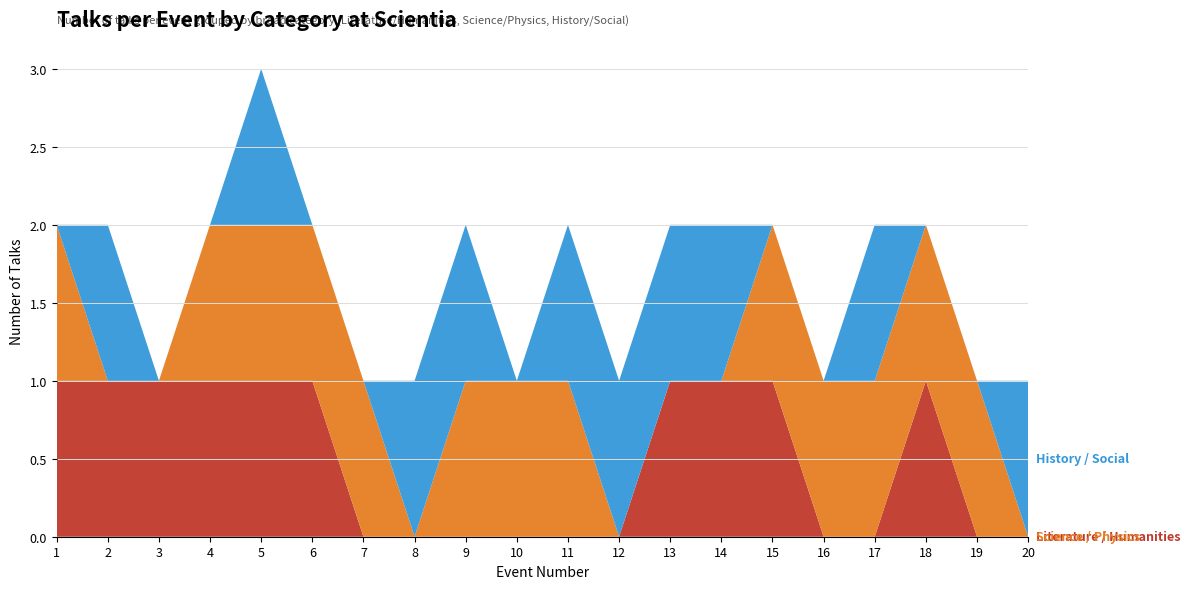

Reading left to right, list all the values displayed in this chart.

Literature / Humanities: 1=1	2=1	3=1	4=1	5=1	6=1	7=0	8=0	9=0	10=0	11=0	12=0	13=1	14=1	15=1	16=0	17=0	18=1	19=0	20=0
Science / Physics: 1=1	2=0	3=0	4=1	5=1	6=1	7=1	8=0	9=1	10=1	11=1	12=0	13=0	14=0	15=1	16=1	17=1	18=1	19=1	20=0
History / Social: 1=0	2=1	3=0	4=0	5=1	6=0	7=0	8=1	9=1	10=0	11=1	12=1	13=1	14=1	15=0	16=0	17=1	18=0	19=0	20=1